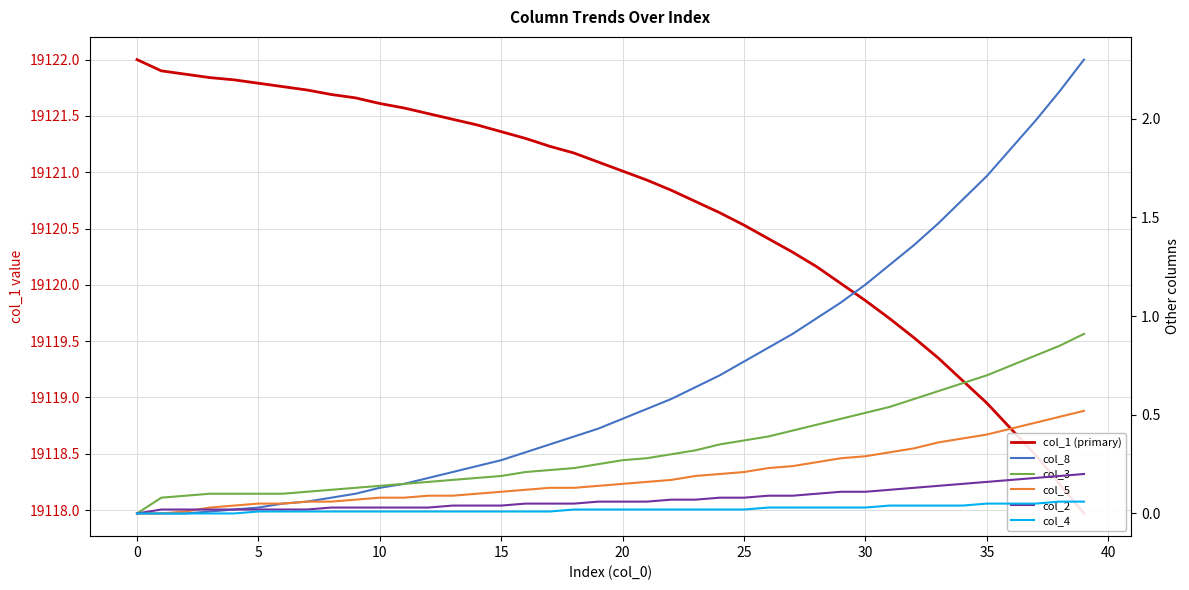

Reading left to right, extract all data points from this chart.

col_1 (primary): 19122.0	19121.9	19121.9	19121.8	19121.8	19121.8	19121.8	19121.7	19121.7	19121.7	19121.6	19121.6	19121.5	19121.5	19121.4	19121.4	19121.3	19121.2	19121.2	19121.1	19121.0	19120.9	19120.8	19120.7	19120.6	19120.5	19120.4	19120.3	19120.2	19120.0	19119.9	19119.7	19119.5	19119.3	19119.2	19119.0	19118.7	19118.5	19118.2	19118.0
col_8: 0.0	0.0	0.0	0.0	0.0	0.0	0.1	0.1	0.1	0.1	0.1	0.1	0.2	0.2	0.2	0.3	0.3	0.3	0.4	0.4	0.5	0.5	0.6	0.6	0.7	0.8	0.8	0.9	1.0	1.1	1.2	1.3	1.4	1.5	1.6	1.7	1.9	2.0	2.1	2.3
col_3: 0.0	0.1	0.1	0.1	0.1	0.1	0.1	0.1	0.1	0.1	0.1	0.1	0.2	0.2	0.2	0.2	0.2	0.2	0.2	0.2	0.3	0.3	0.3	0.3	0.3	0.4	0.4	0.4	0.5	0.5	0.5	0.5	0.6	0.6	0.7	0.7	0.8	0.8	0.8	0.9
col_5: 0.0	0.0	0.0	0.0	0.0	0.1	0.1	0.1	0.1	0.1	0.1	0.1	0.1	0.1	0.1	0.1	0.1	0.1	0.1	0.1	0.1	0.2	0.2	0.2	0.2	0.2	0.2	0.2	0.3	0.3	0.3	0.3	0.3	0.4	0.4	0.4	0.4	0.5	0.5	0.5
col_2: 0.0	0.0	0.0	0.0	0.0	0.0	0.0	0.0	0.0	0.0	0.0	0.0	0.0	0.0	0.0	0.0	0.1	0.1	0.1	0.1	0.1	0.1	0.1	0.1	0.1	0.1	0.1	0.1	0.1	0.1	0.1	0.1	0.1	0.1	0.1	0.2	0.2	0.2	0.2	0.2
col_4: 0.0	0.0	0.0	0.0	0.0	0.0	0.0	0.0	0.0	0.0	0.0	0.0	0.0	0.0	0.0	0.0	0.0	0.0	0.0	0.0	0.0	0.0	0.0	0.0	0.0	0.0	0.0	0.0	0.0	0.0	0.0	0.0	0.0	0.0	0.0	0.1	0.1	0.1	0.1	0.1